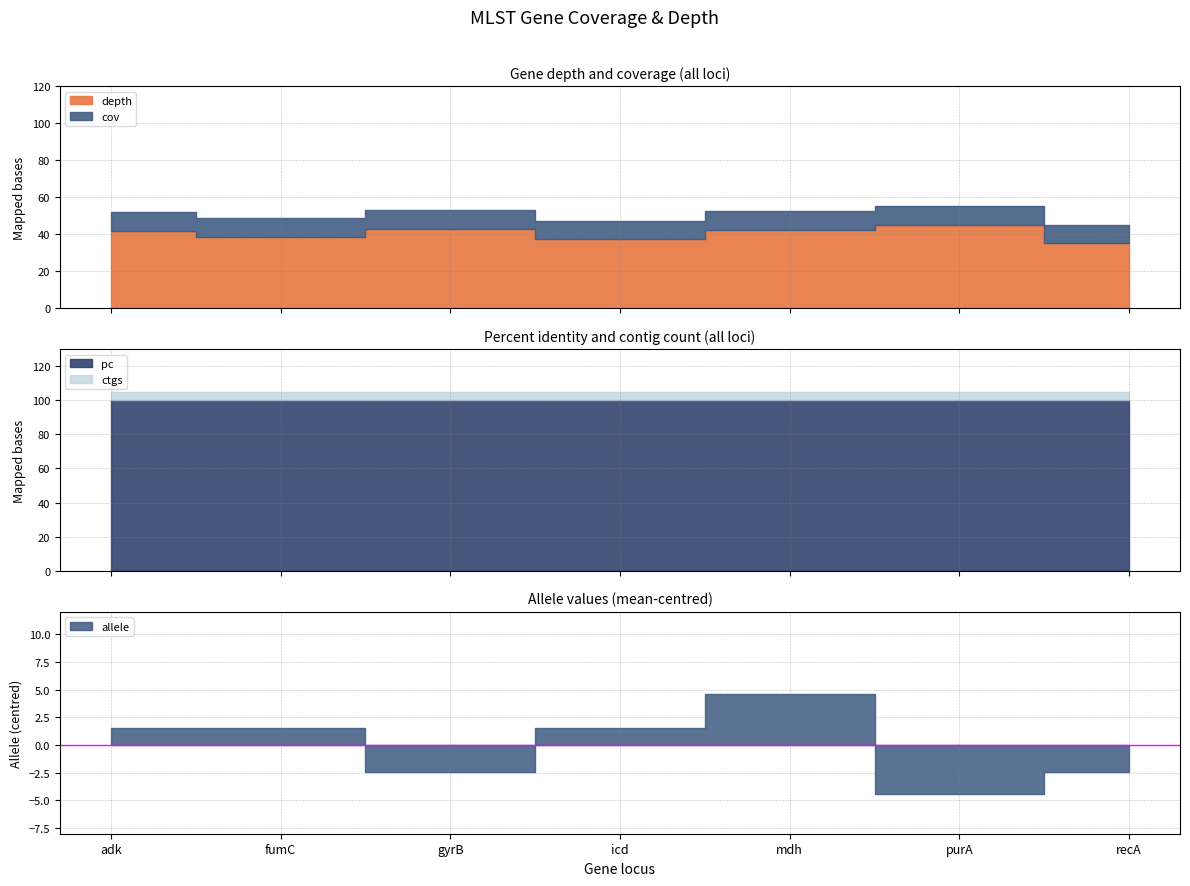

At which category is the sum across all series the highest?

purA